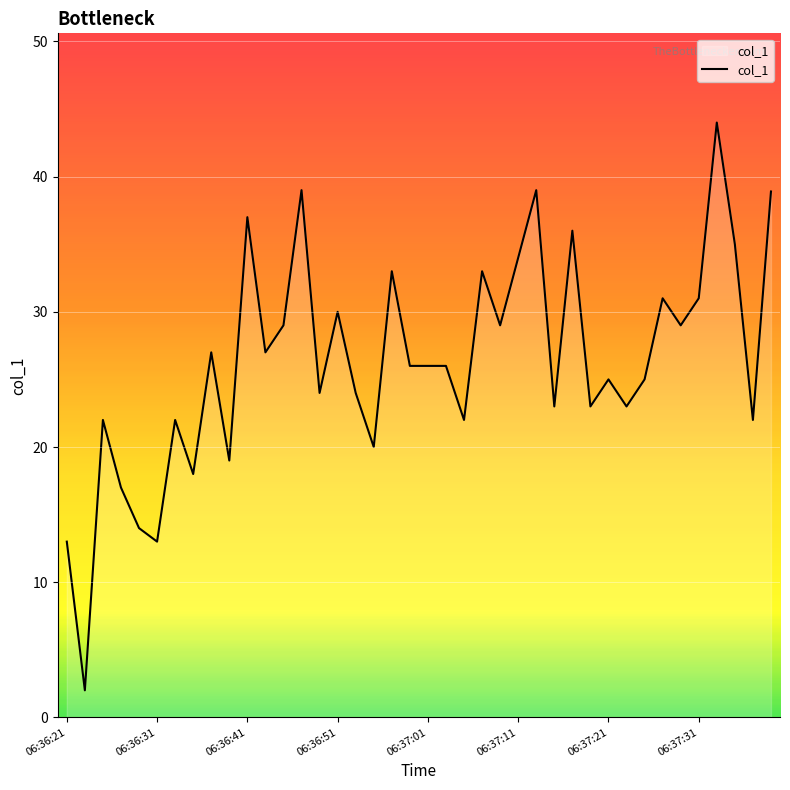

What is the difference between the maximum and minimum values?

42.0